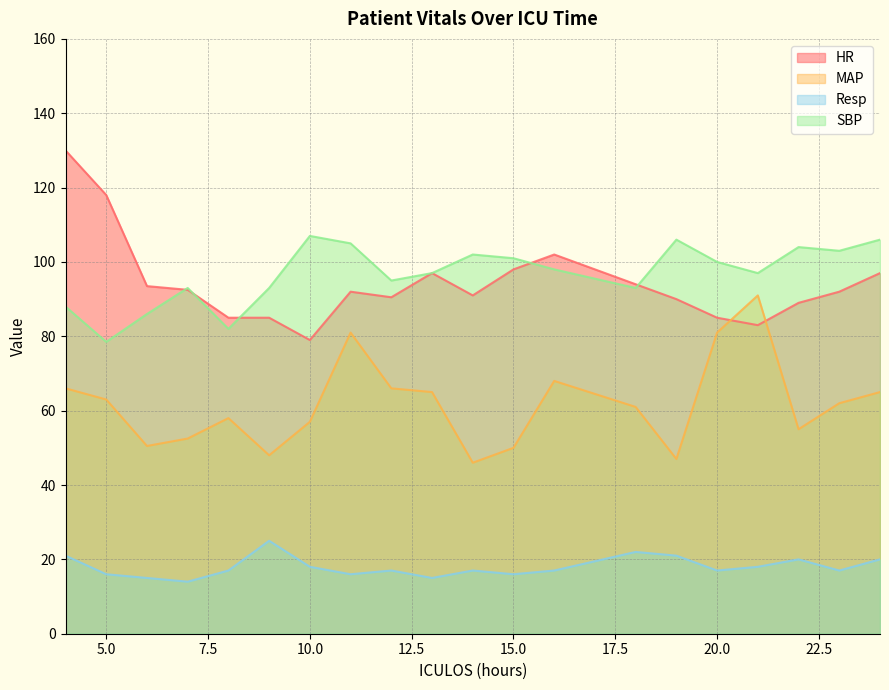

What is the value of the Resp point at the 10th from the left?

15.0